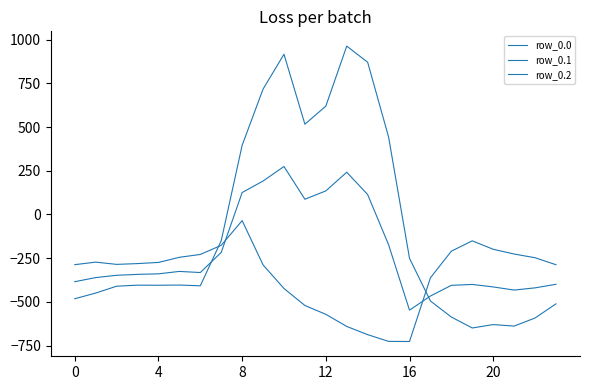

How many values in the row_0.1 series exceed -339?

11